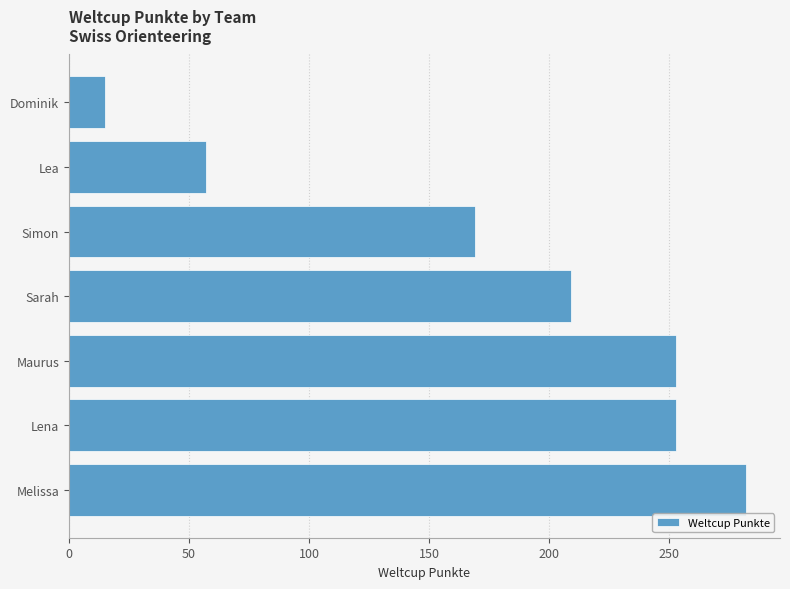

What is the maximum value shown in the chart?

282